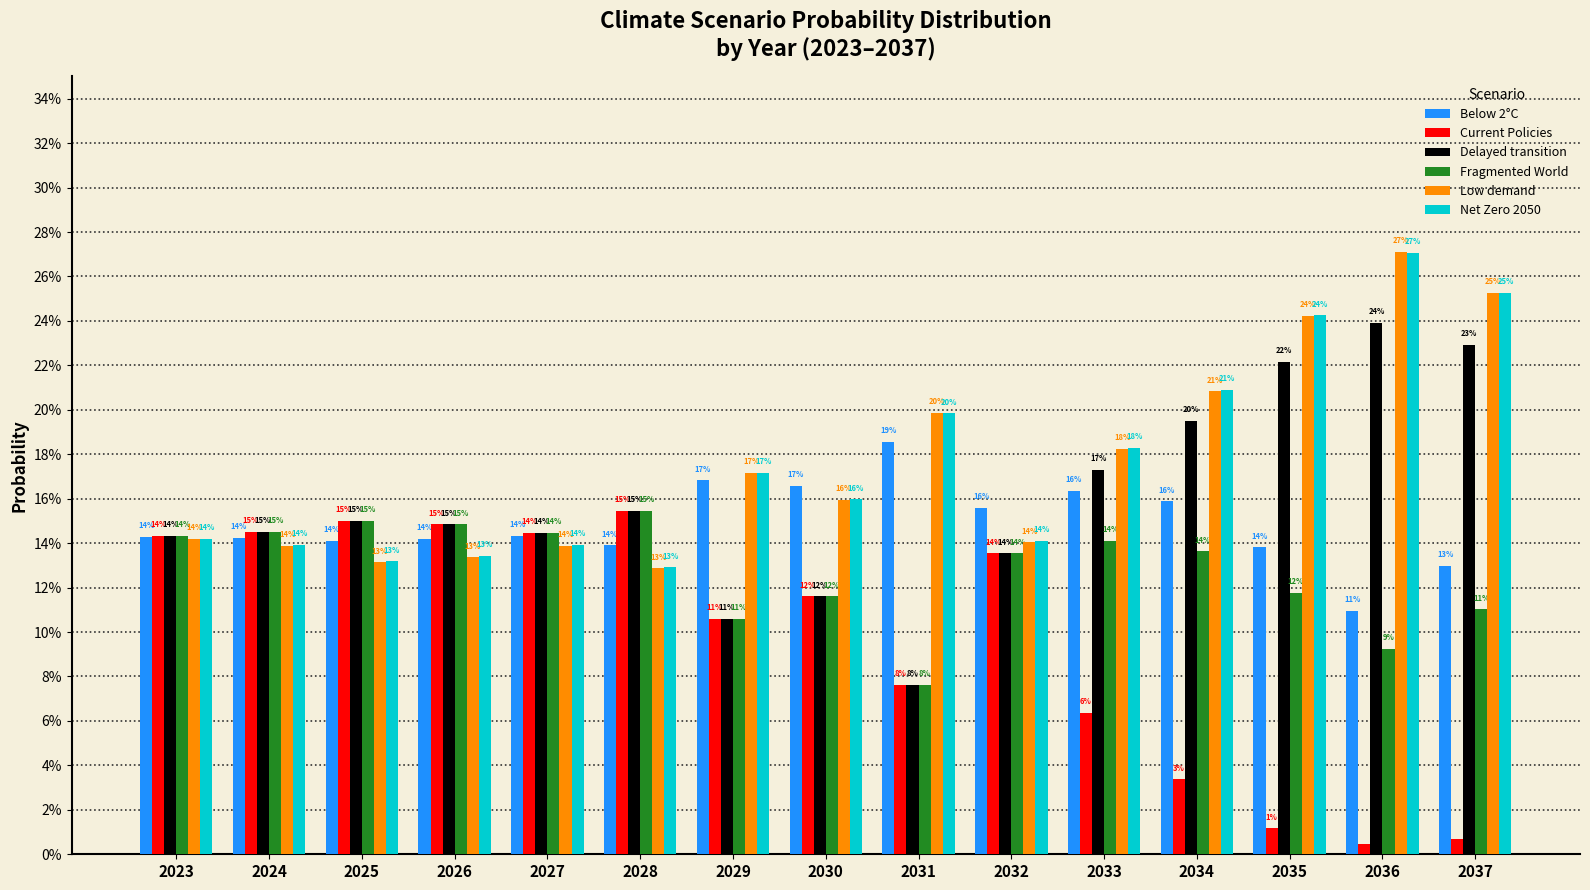

Does the chart contain stacked bars?

No